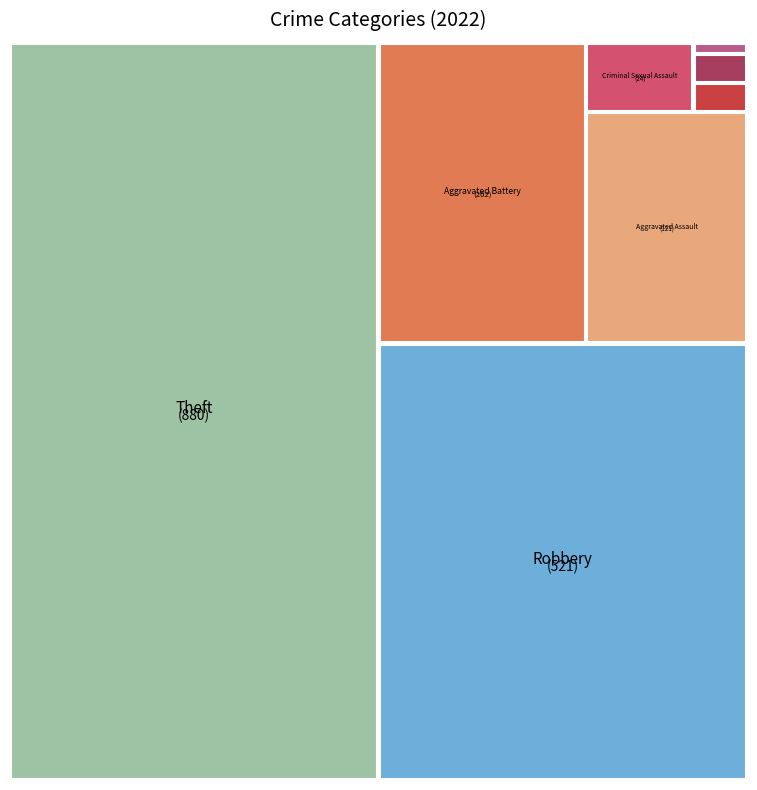

Which slice is the smallest?

Motor Vehicle Theft